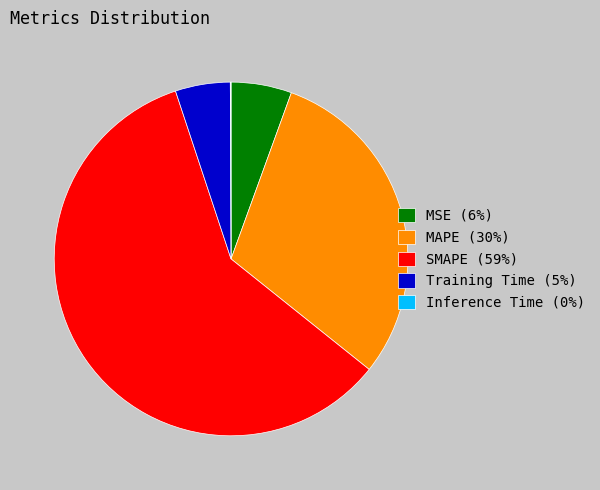

What is the largest slice in the pie chart?

SMAPE